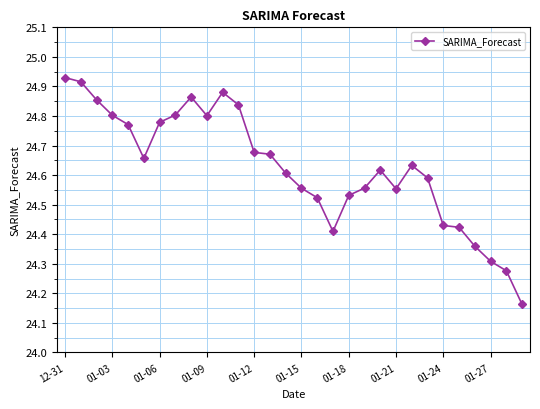

True or false: there are more than 0 points higher than both neighbors.

True